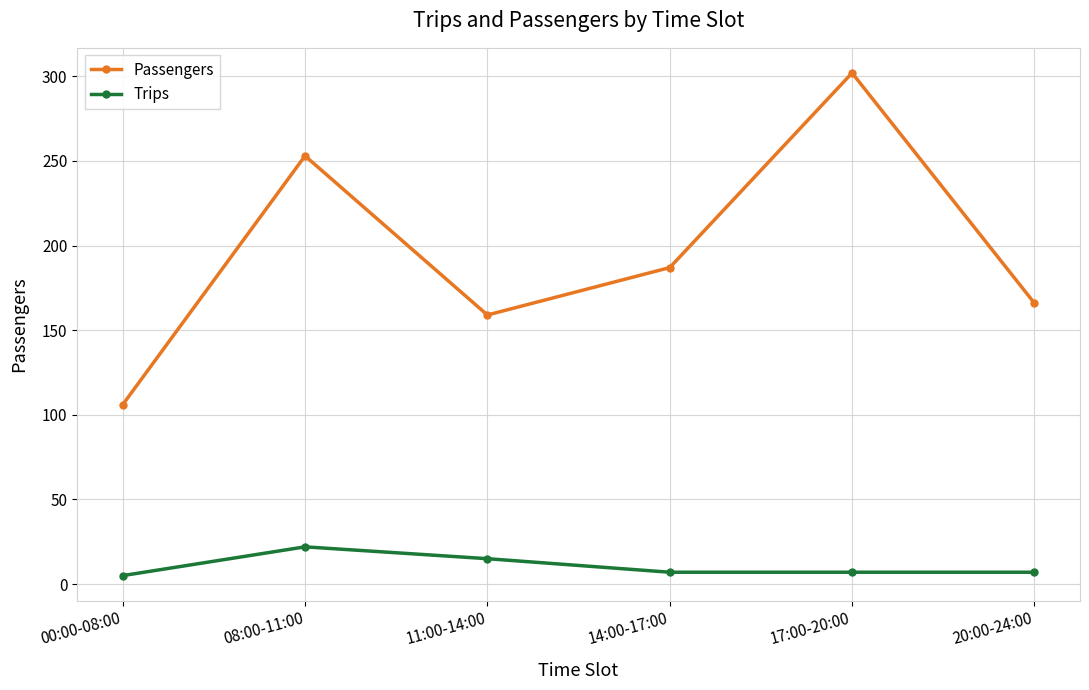

What is the total value across all series at 00:00-08:00?

111